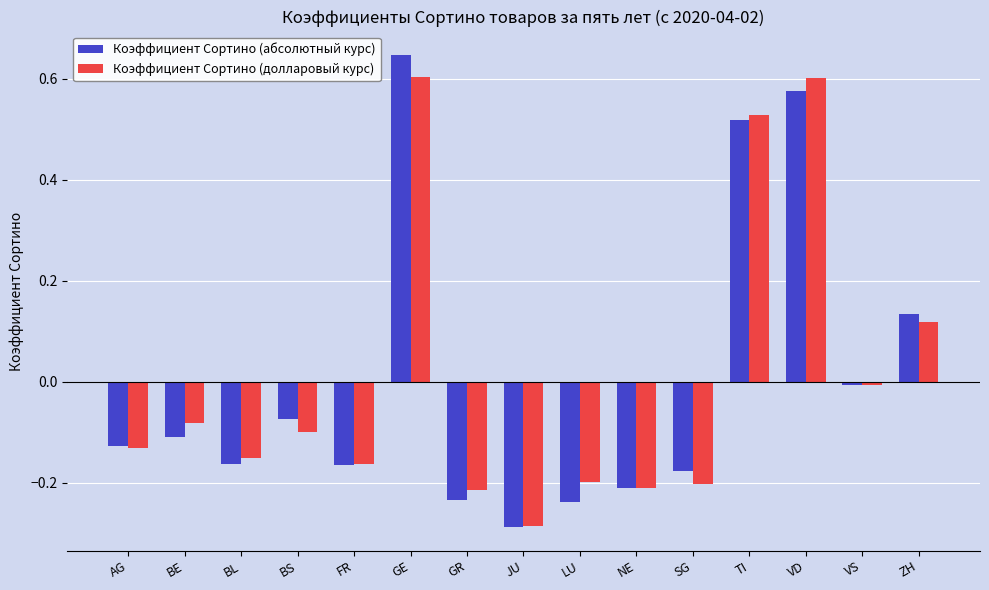

How many data points in Коэффициент Сортино (долларовый курс) are less than 0?

11